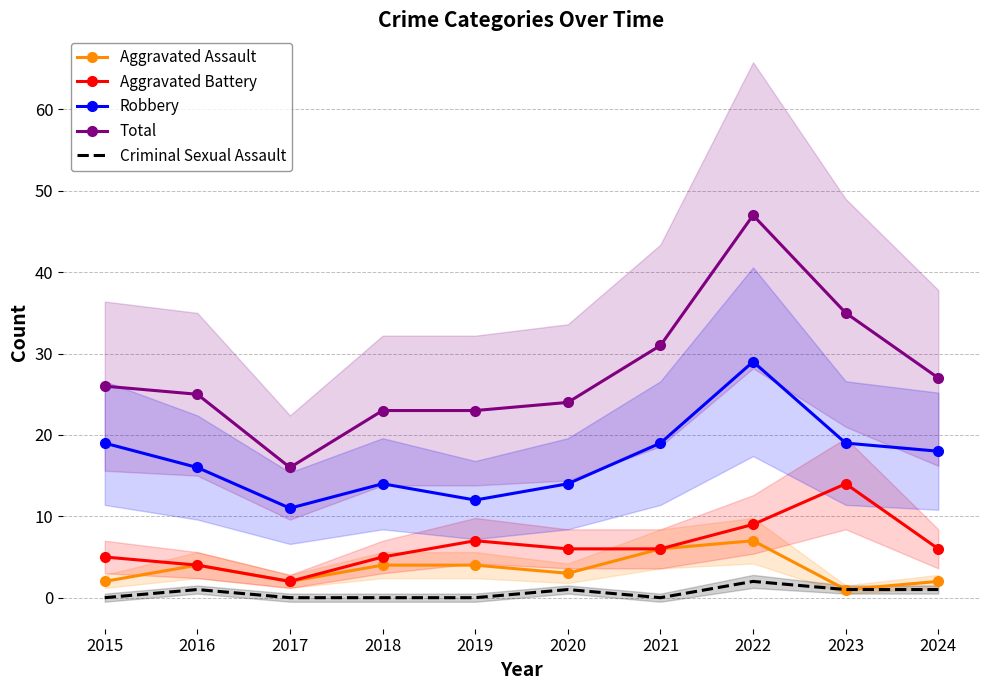

Reading right to left, extract all data points from this chart.

Aggravated Assault: 2	1	7	6	3	4	4	2	4	2
Aggravated Battery: 6	14	9	6	6	7	5	2	4	5
Robbery: 18	19	29	19	14	12	14	11	16	19
Total: 27	35	47	31	24	23	23	16	25	26
Criminal Sexual Assault: 1	1	2	0	1	0	0	0	1	0